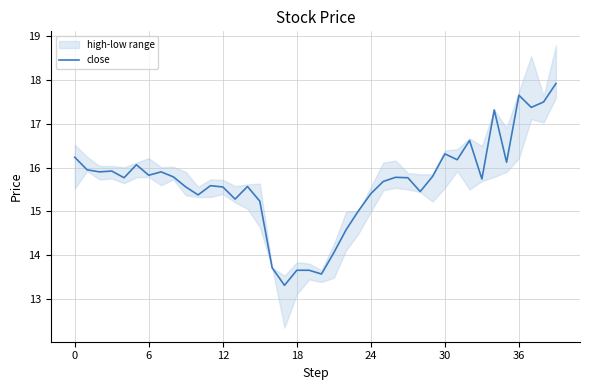

What is the greatest value displayed?

17.9